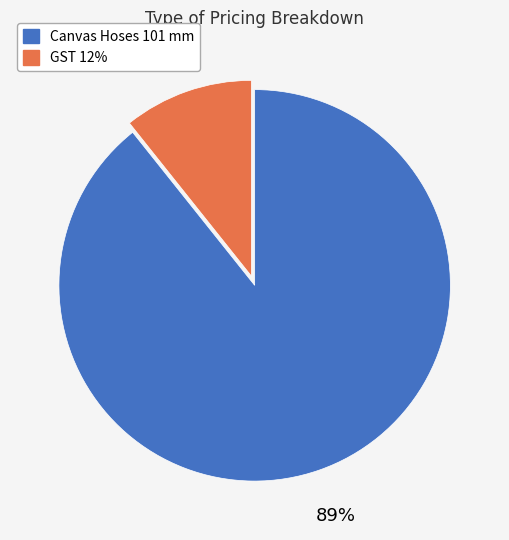

To the nearest percent, what is the combined percentage of GST 12% and Canvas Hoses 101 mm?

100%